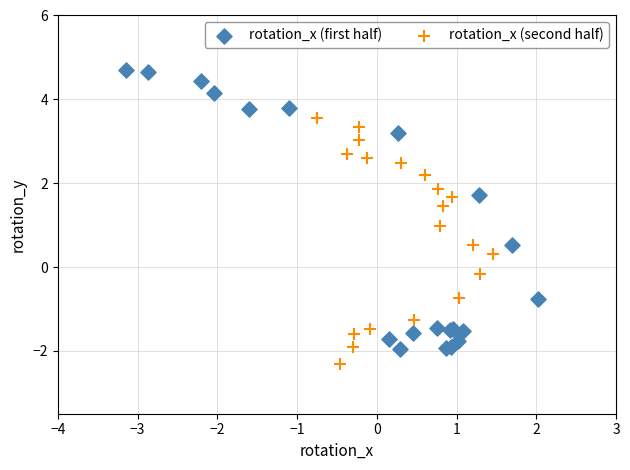

Which series reaches the minimum Y coordinate?

rotation_x (second half)